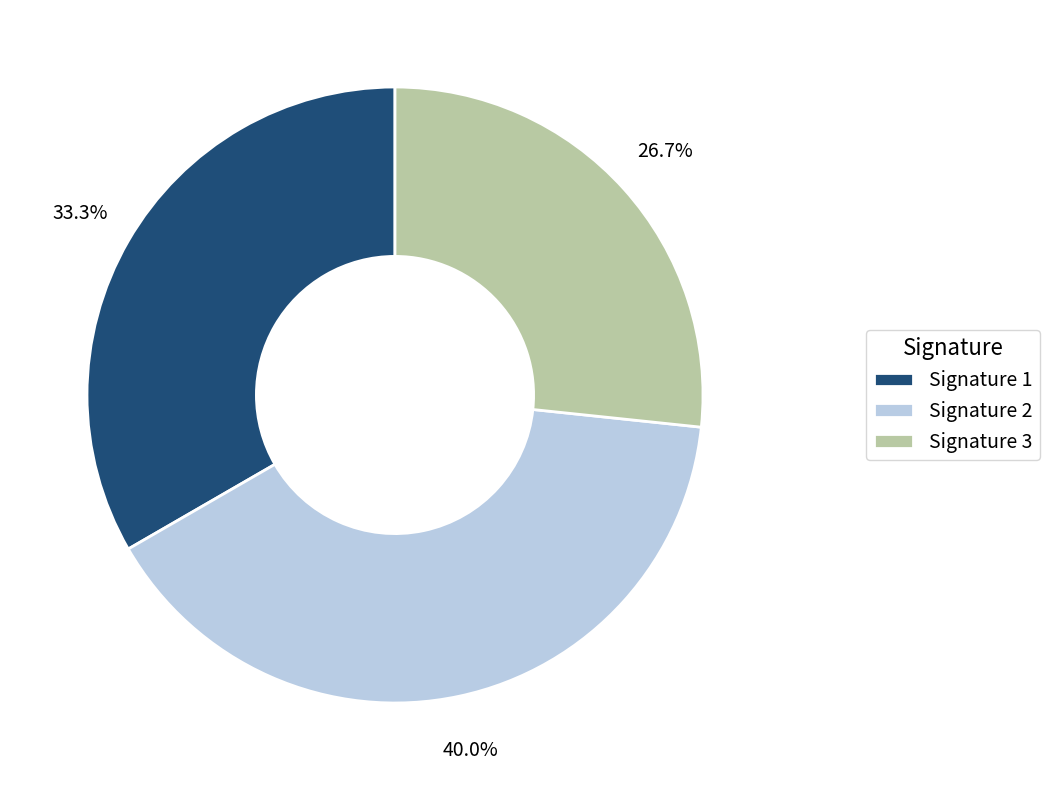

Which category has the smallest portion of the pie?

Signature 3